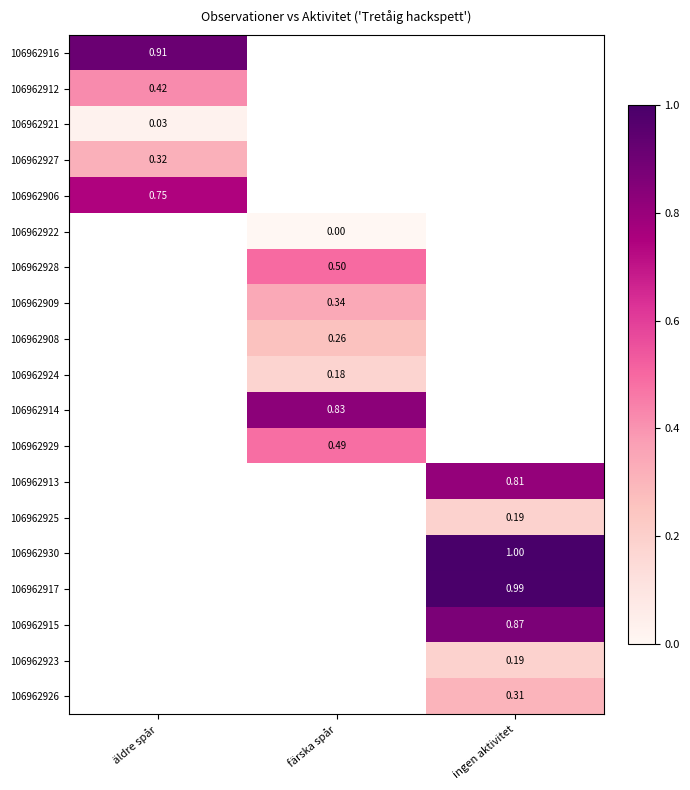

Rank the categories by 106962916 value from highest to lowest.

äldre spår, färska spår, ingen aktivitet